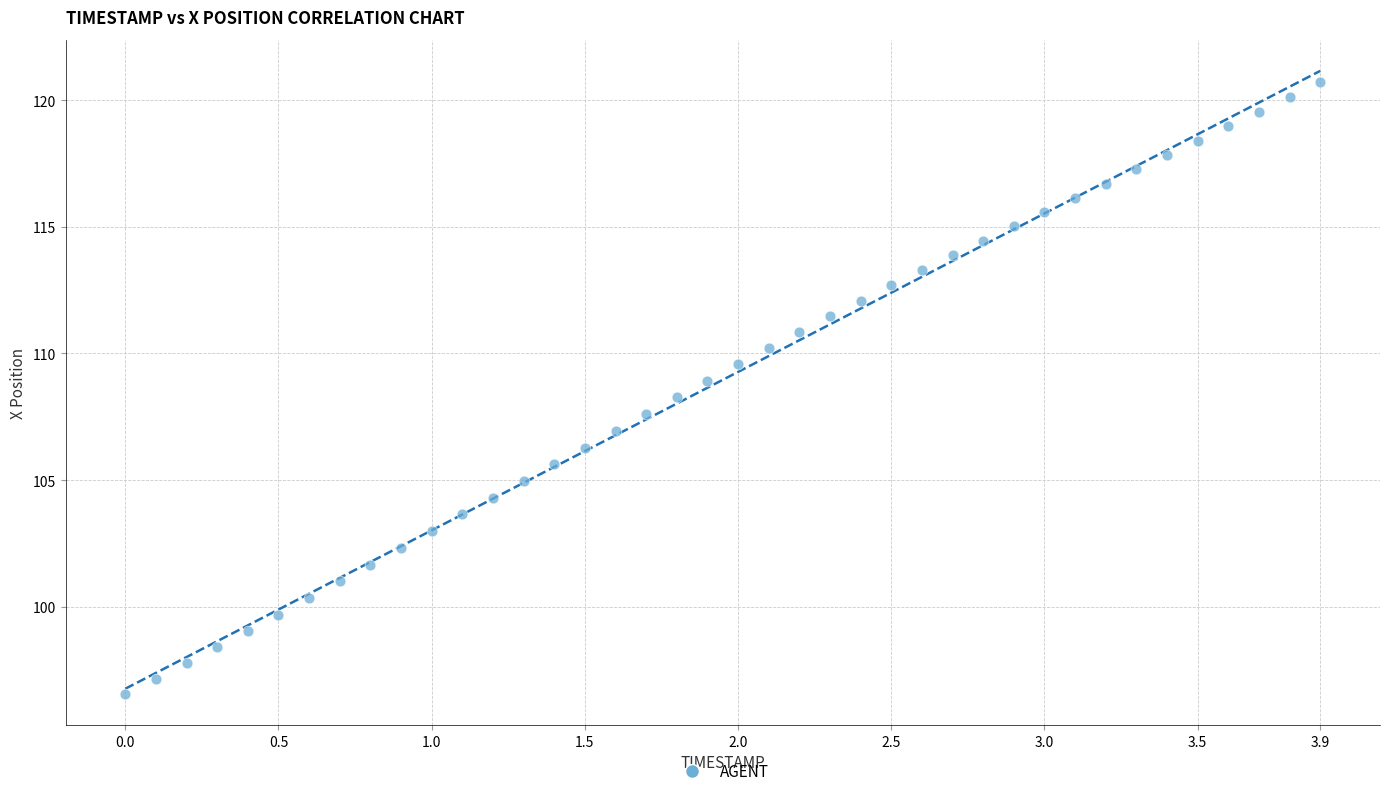

What is the range of Y values (max minus min)?

24.2